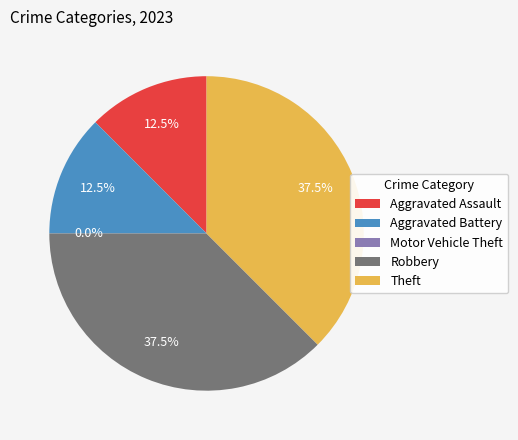

Which slice is the smallest?

Motor Vehicle Theft